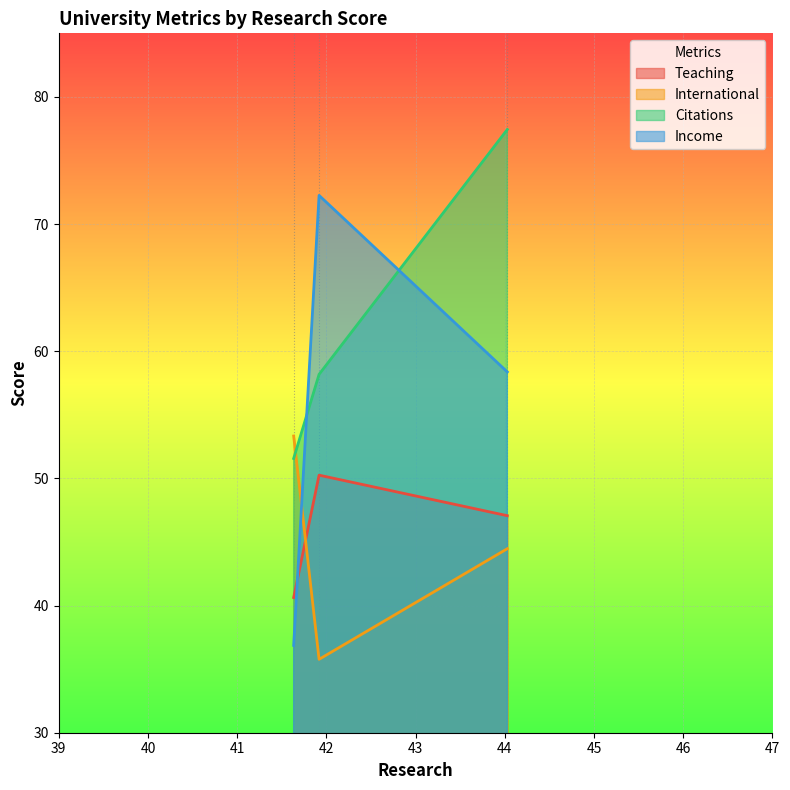

Reading left to right, what are all the values shown in this chart?

Teaching: United States of America=47.1	China=50.3	Israel=40.6
International: United States of America=44.5	China=35.8	Israel=53.3
Citations: United States of America=77.4	China=58.2	Israel=51.6
Income: United States of America=58.4	China=72.3	Israel=36.9